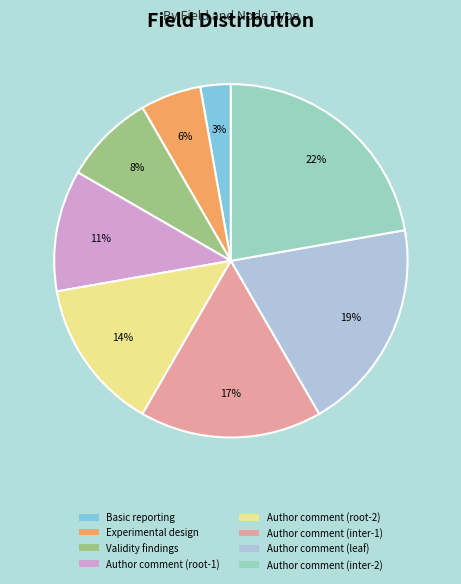

Do Author comment (root-2) and Author comment (inter-1) together represent more than half of the pie?

No